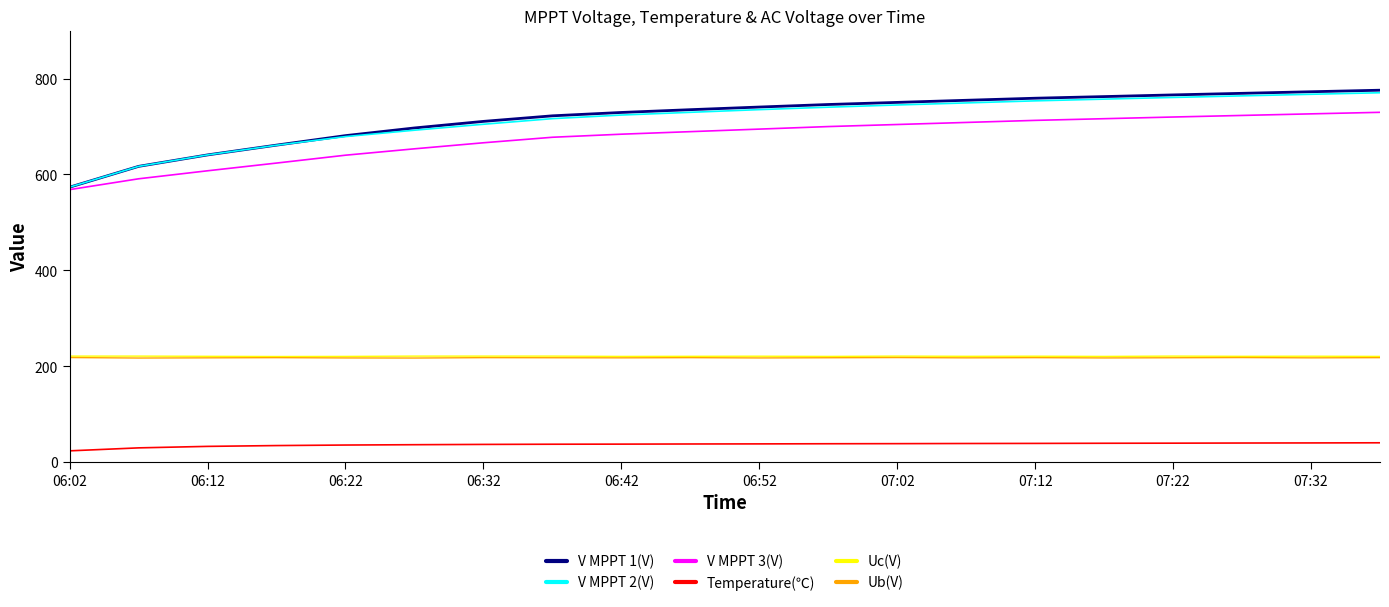

What is the minimum value shown in the chart?

23.7